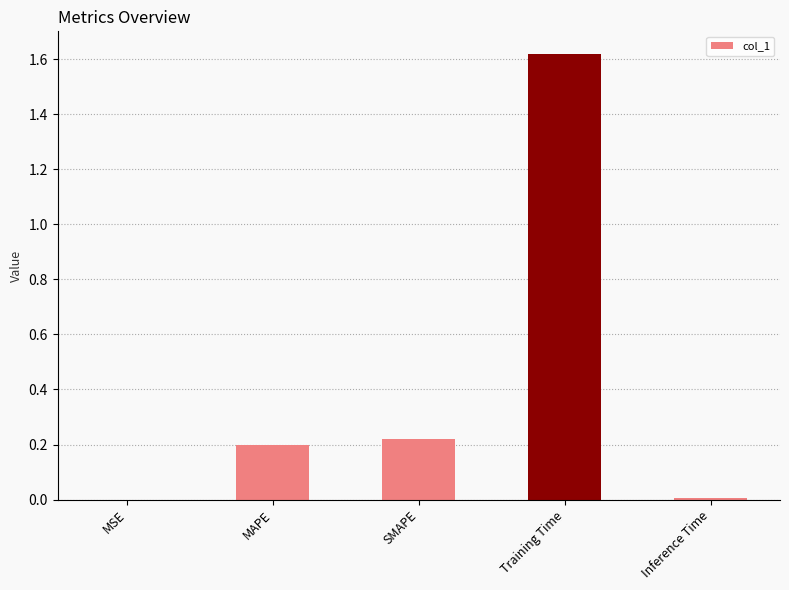

Does the chart contain stacked bars?

No